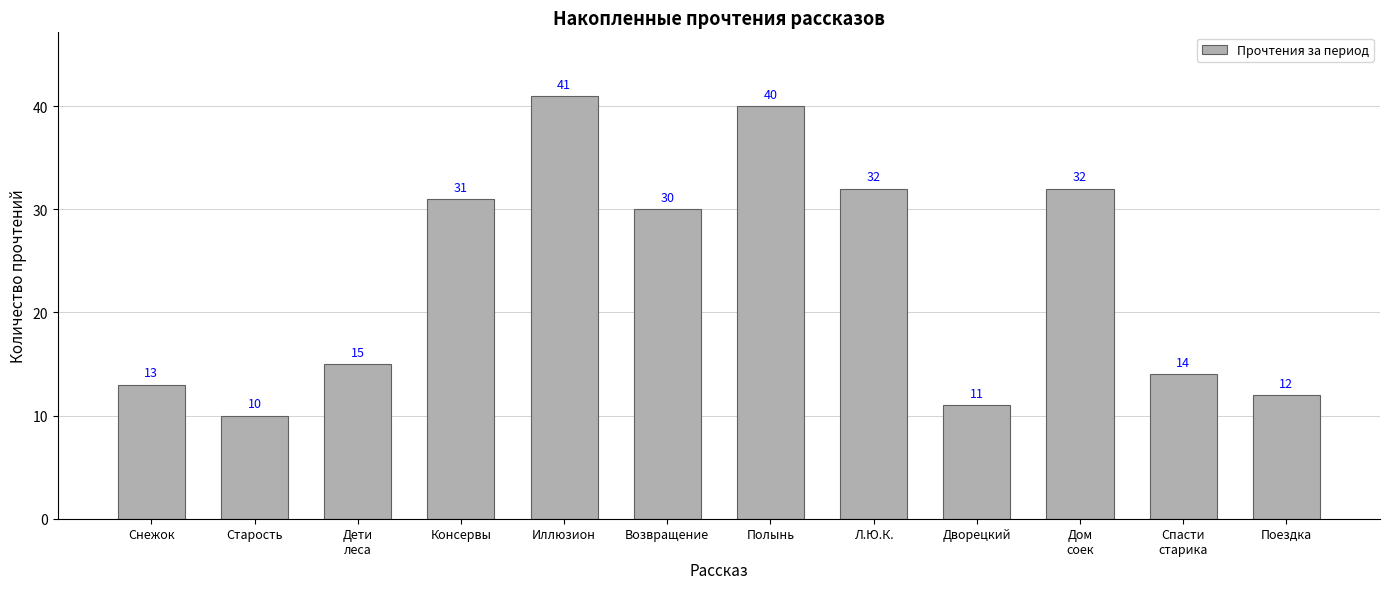

What is the ratio of the value at Полынь to the value at Снежок?

3.1